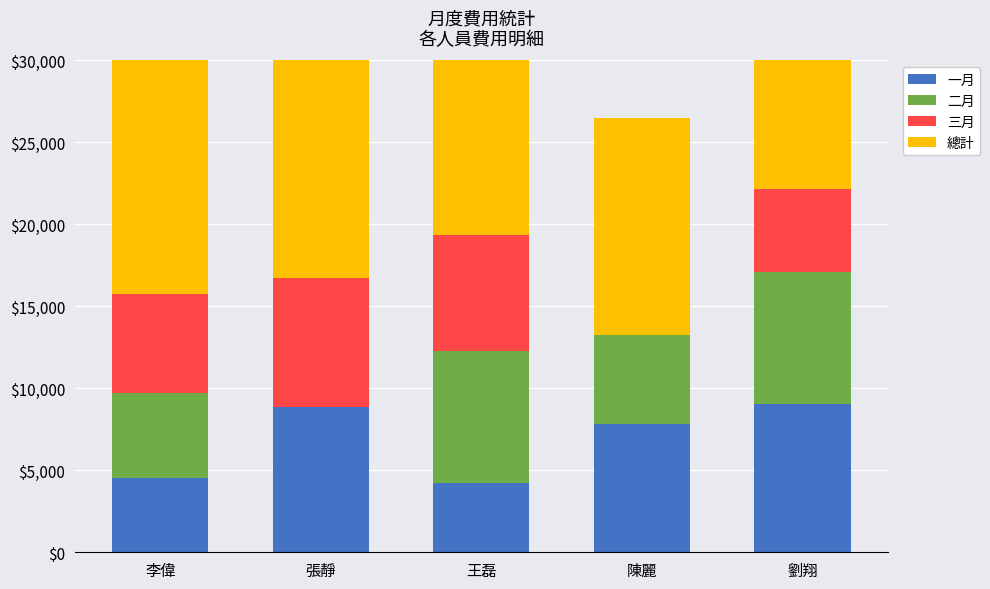

Is the value of 三月 at 劉翔 greater than the value of 總計 at 陳麗?

No